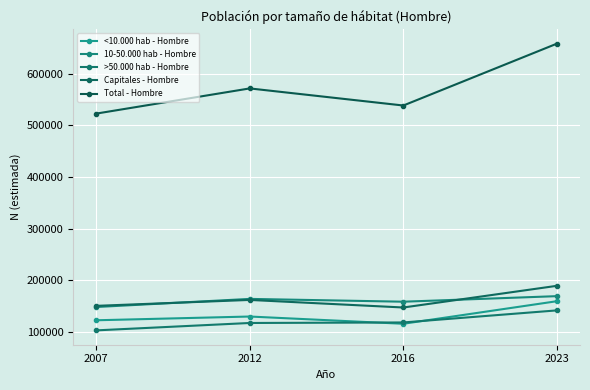

What are all the series names shown in the legend?

<10.000 hab - Hombre, 10-50.000 hab - Hombre, >50.000 hab - Hombre, Capitales - Hombre, Total - Hombre